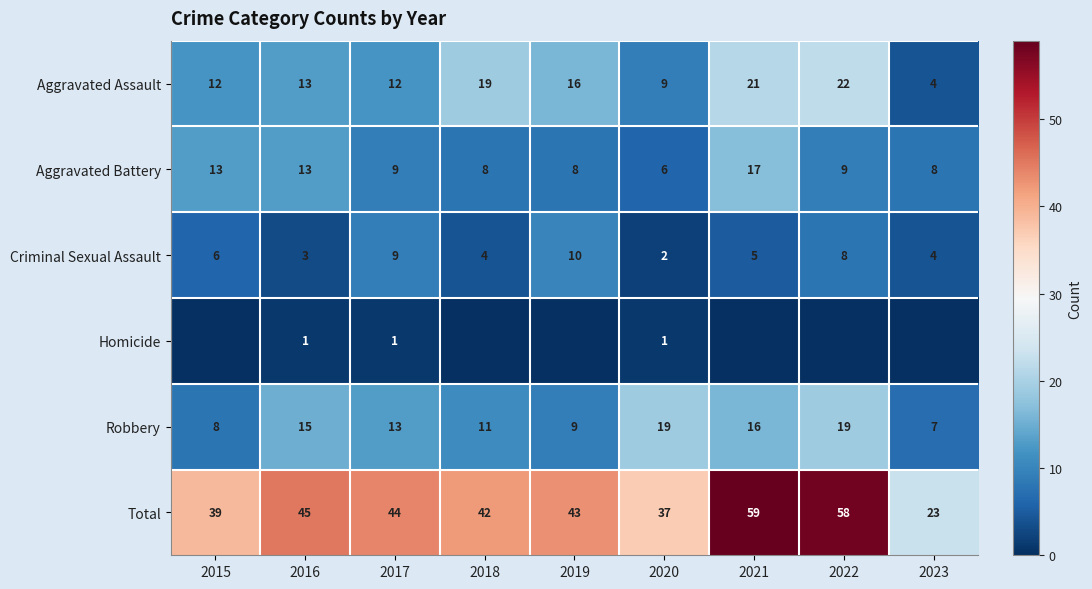

What is the sum of the Criminal Sexual Assault values at 2018 and 2015?

10